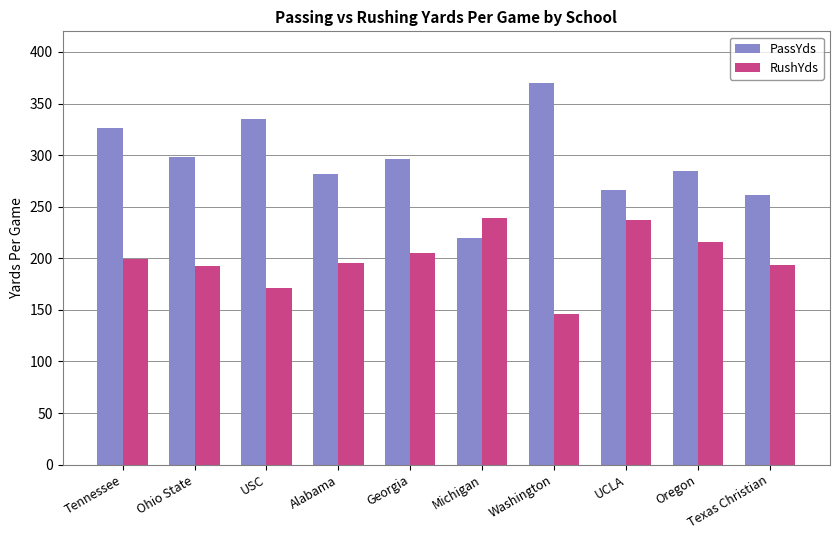

List the series in order of their peak value, lowest first.

RushYds, PassYds